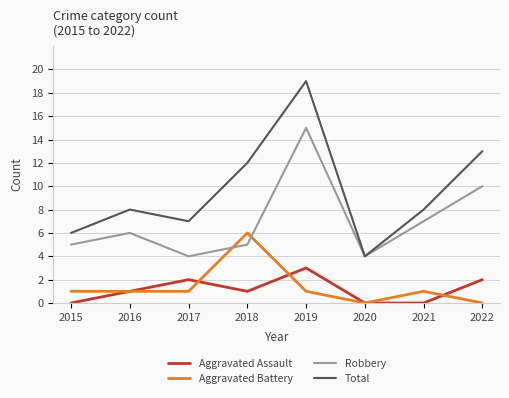

Reading right to left, transcribe all the data shown in this chart.

Aggravated Assault: 2022=2	2021=0	2020=0	2019=3	2018=1	2017=2	2016=1	2015=0
Aggravated Battery: 2022=0	2021=1	2020=0	2019=1	2018=6	2017=1	2016=1	2015=1
Robbery: 2022=10	2021=7	2020=4	2019=15	2018=5	2017=4	2016=6	2015=5
Total: 2022=13	2021=8	2020=4	2019=19	2018=12	2017=7	2016=8	2015=6